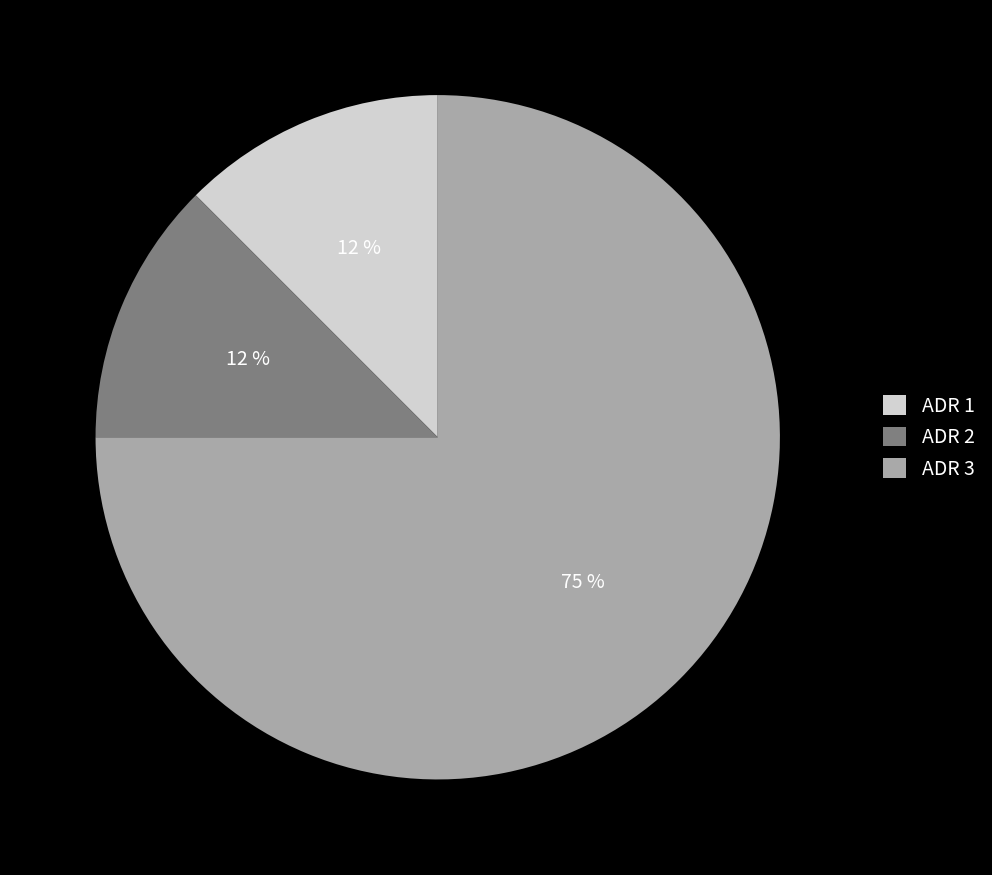

Approximately how many times larger is the value at ADR 2 compared to ADR 1?

1.0